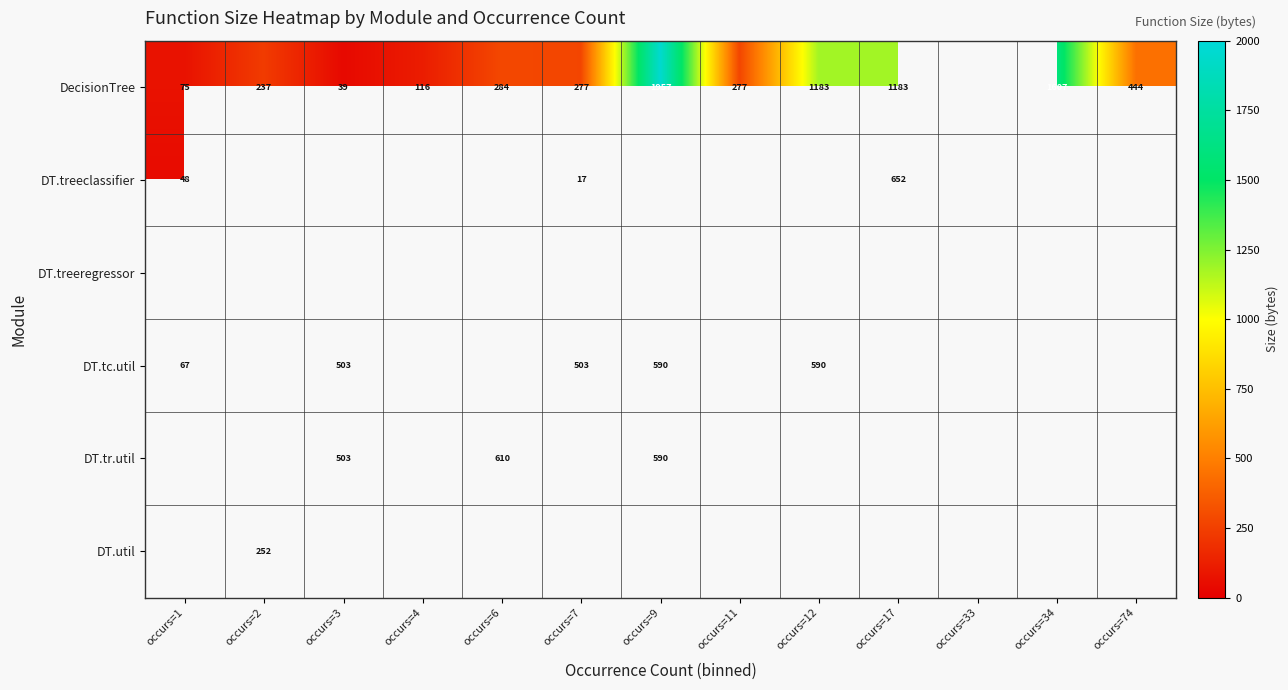

Which label corresponds to the largest value in the chart?

occurs=9